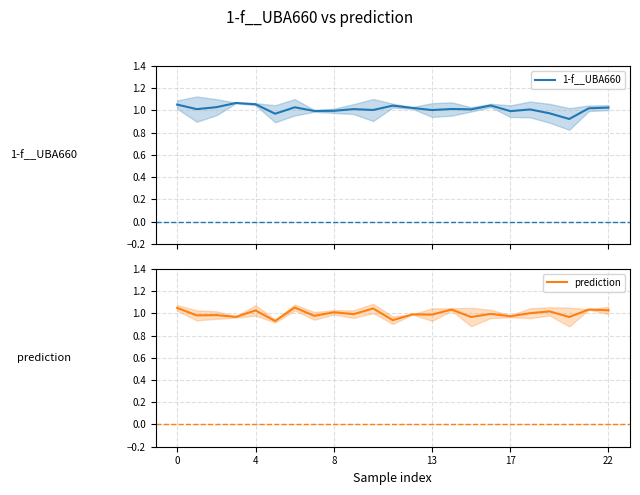

What value does the prediction series have at 12?

1.0